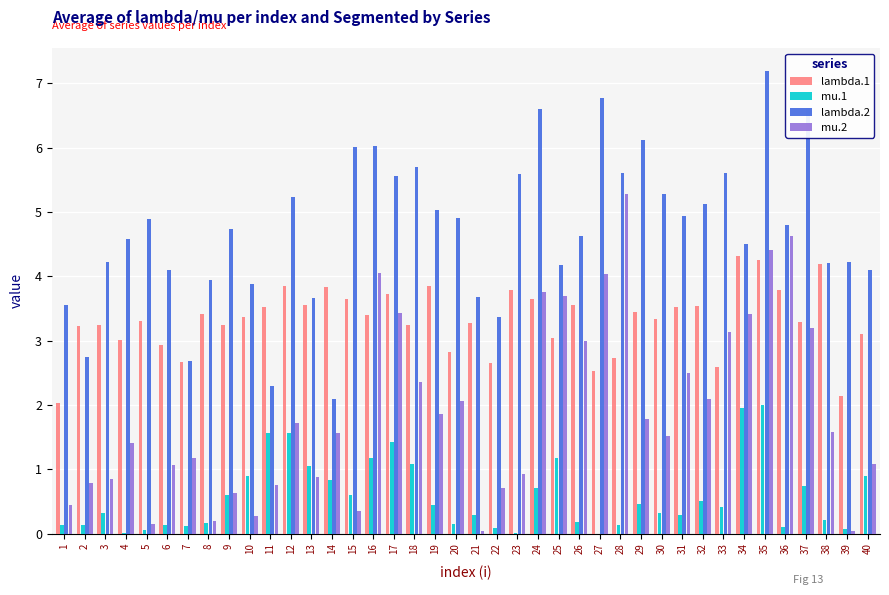

At which category is the sum across all series the highest?

35